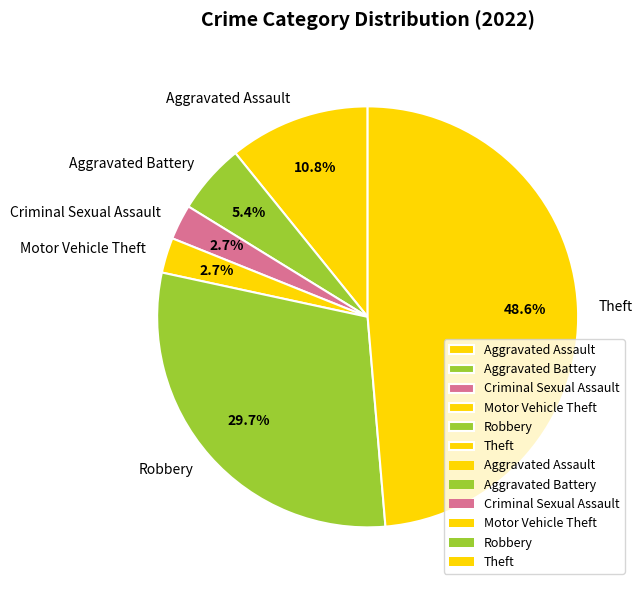

Approximately how many times larger is the value at Theft compared to Aggravated Battery?

9.0